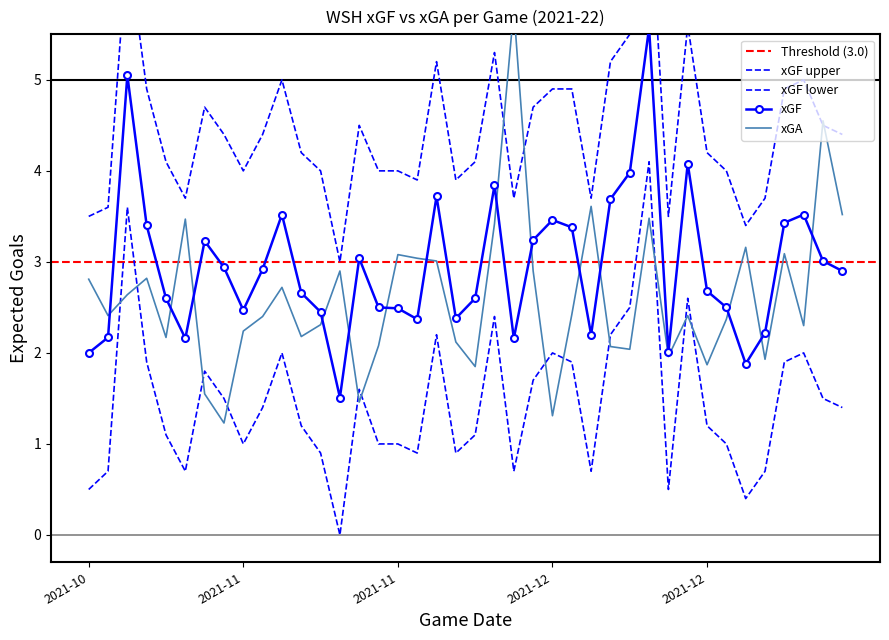

What is the average value of the xGF_lower series?

1.5